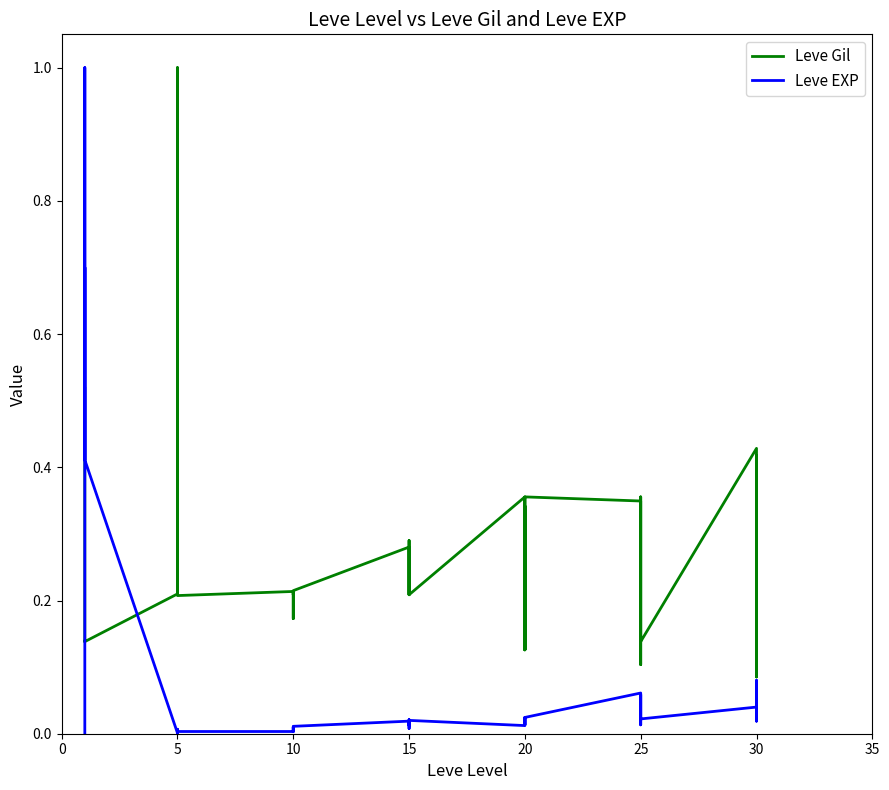

What is the difference between the second highest and minimum values in the Leve EXP series?

0.7